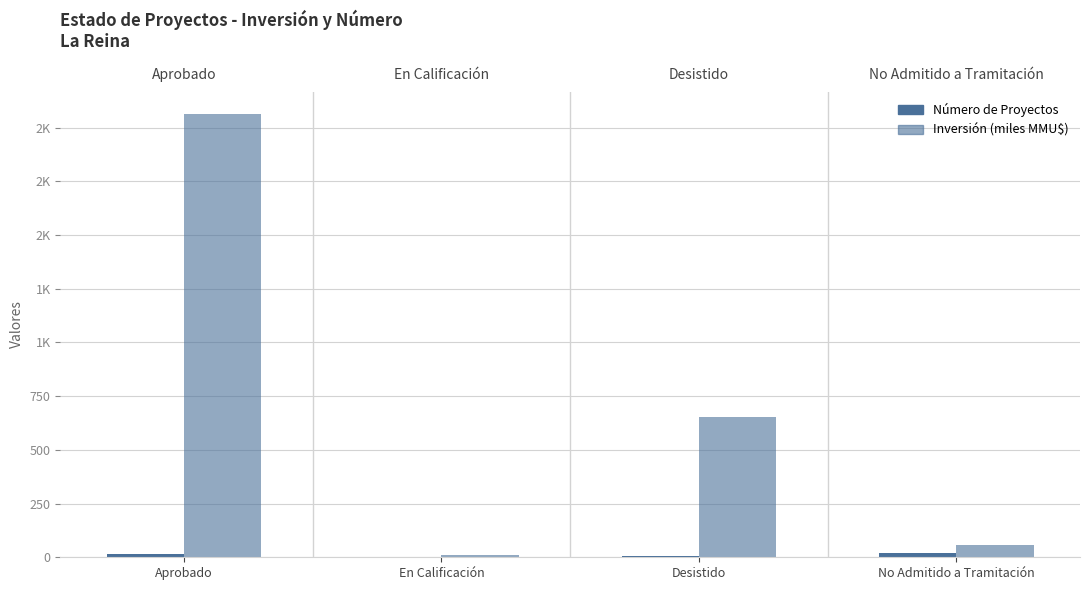

Rank the categories by Número de Proyectos value from lowest to highest.

En Calificación, Desistido, Aprobado, No Admitido a Tramitación